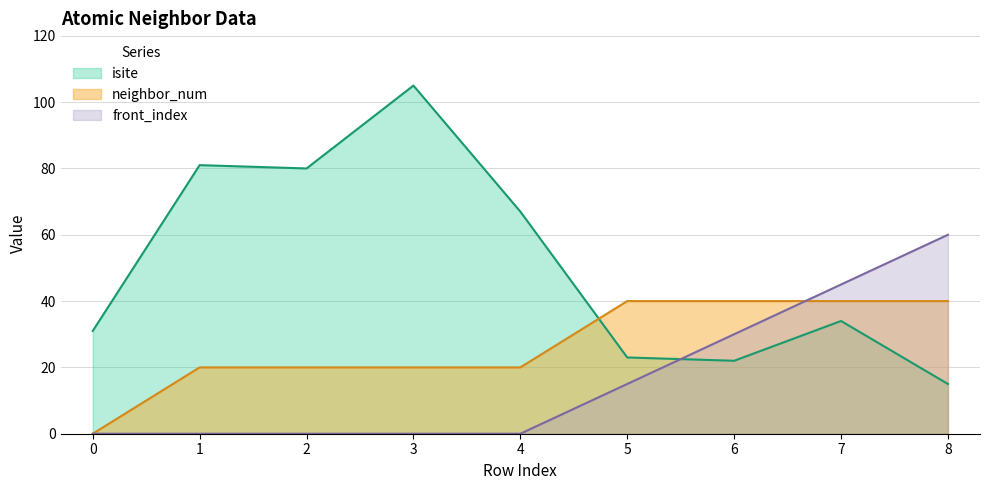

Between which two adjacent categories do neighbor_num and isite first intersect?

4 and 5